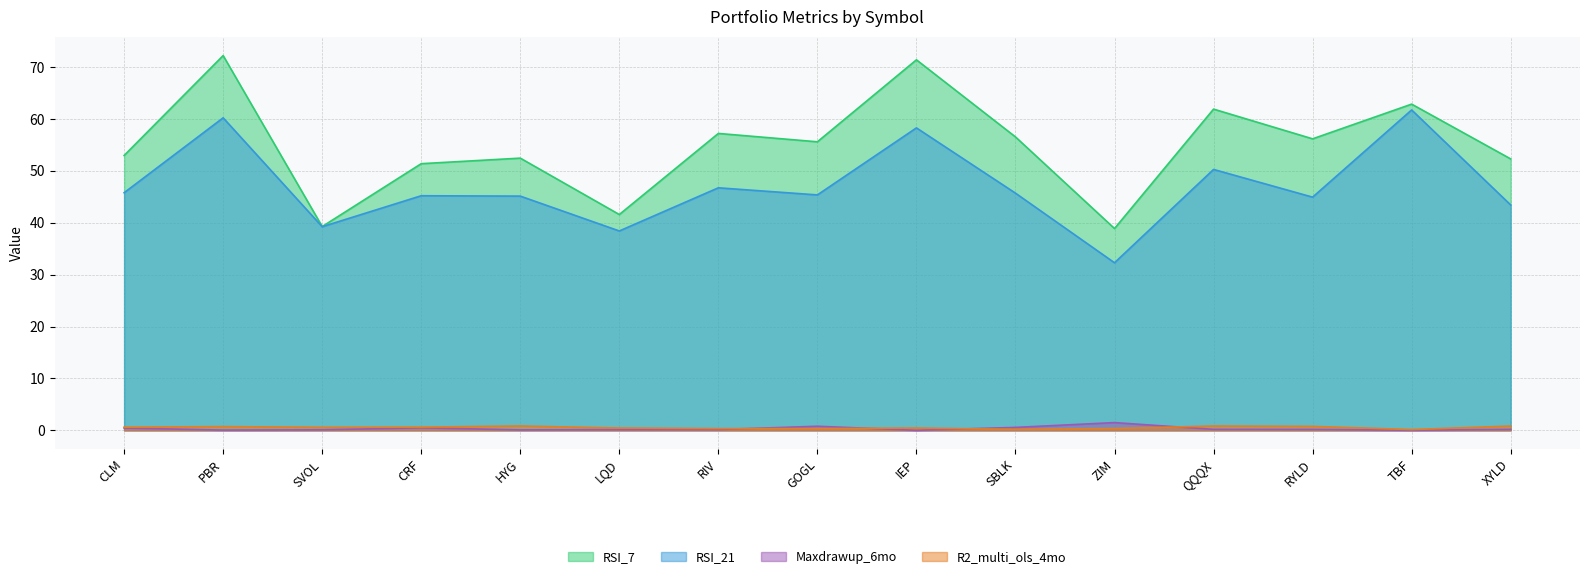

True or false: RSI_7 and R2_multi_ols_4mo cross at least once.

False